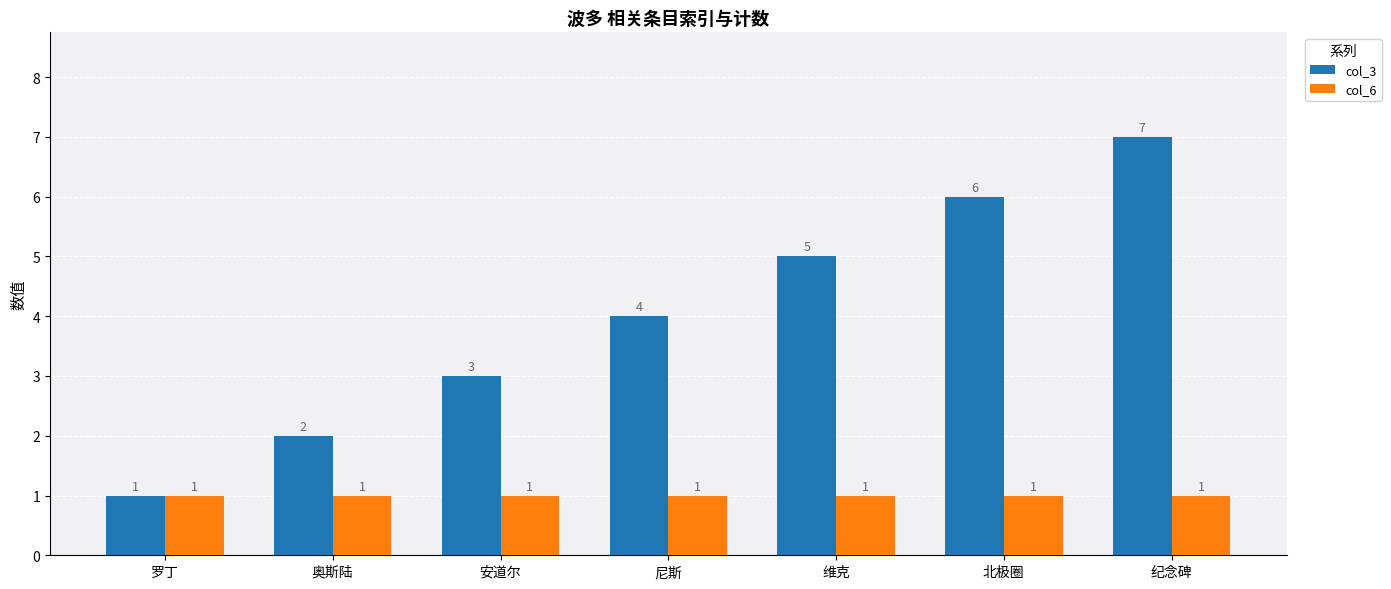

At which label does col_3 reach its peak?

纪念碑